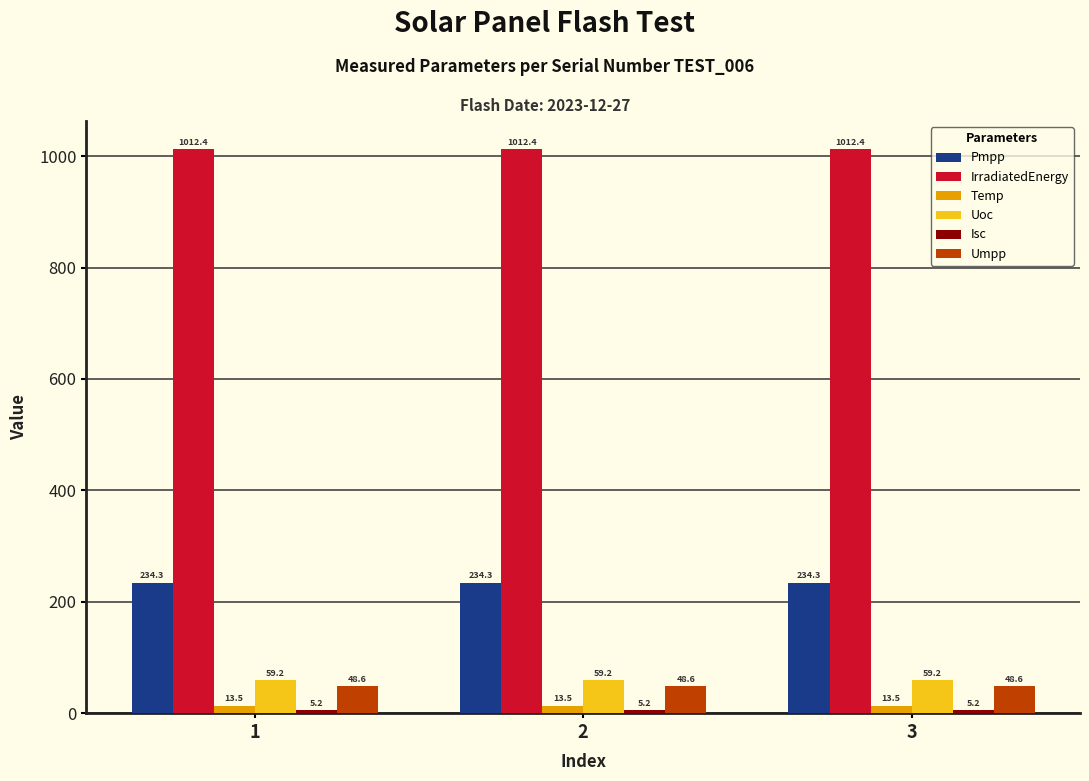

What is the smallest value displayed?

5.2